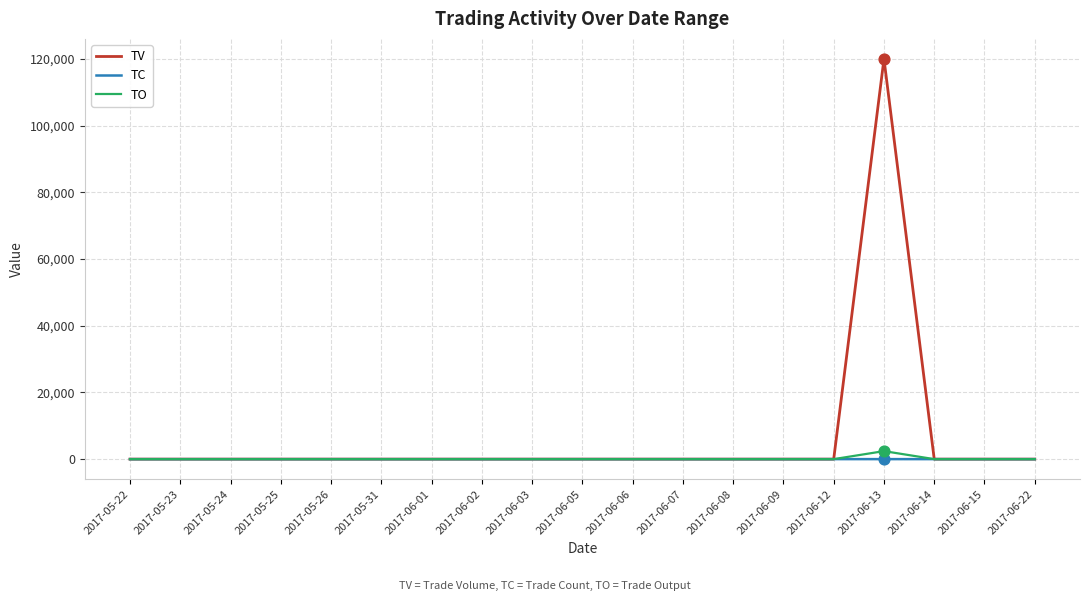

At which category is the sum across all series the highest?

2017-06-13